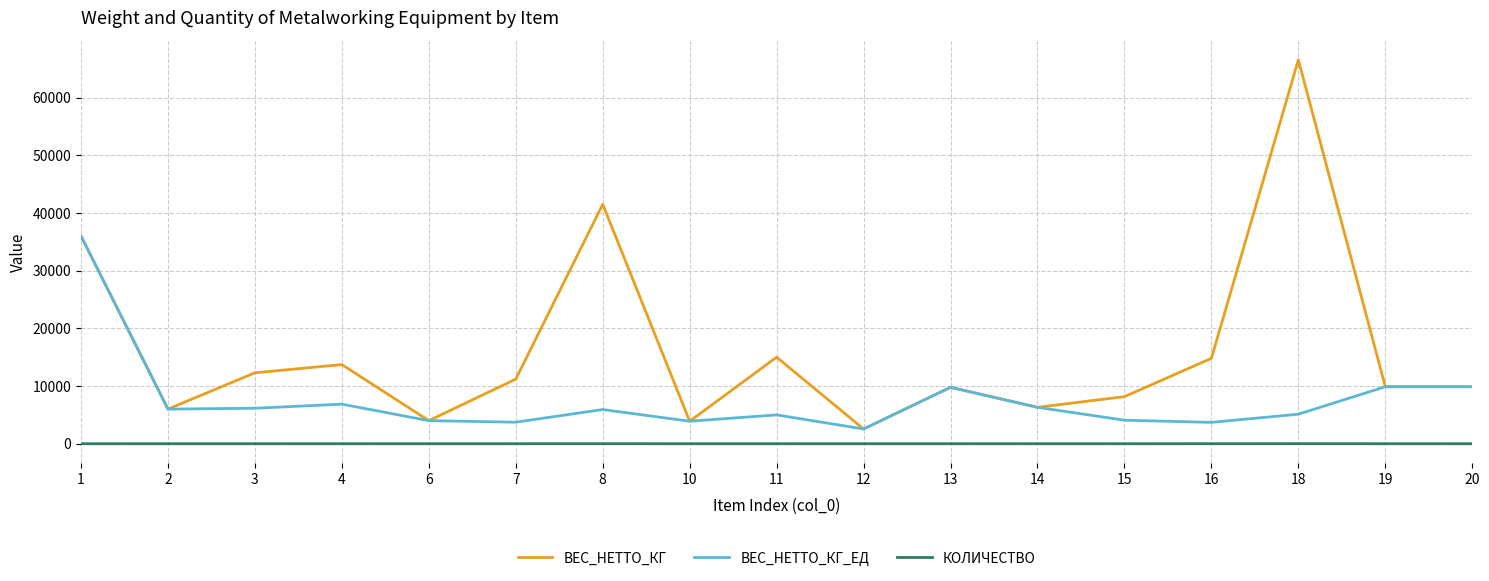

Is the value of КОЛИЧЕСТВО at 19 greater than the value of ВЕС_НЕТТО_КГ_ЕД at 16?

No